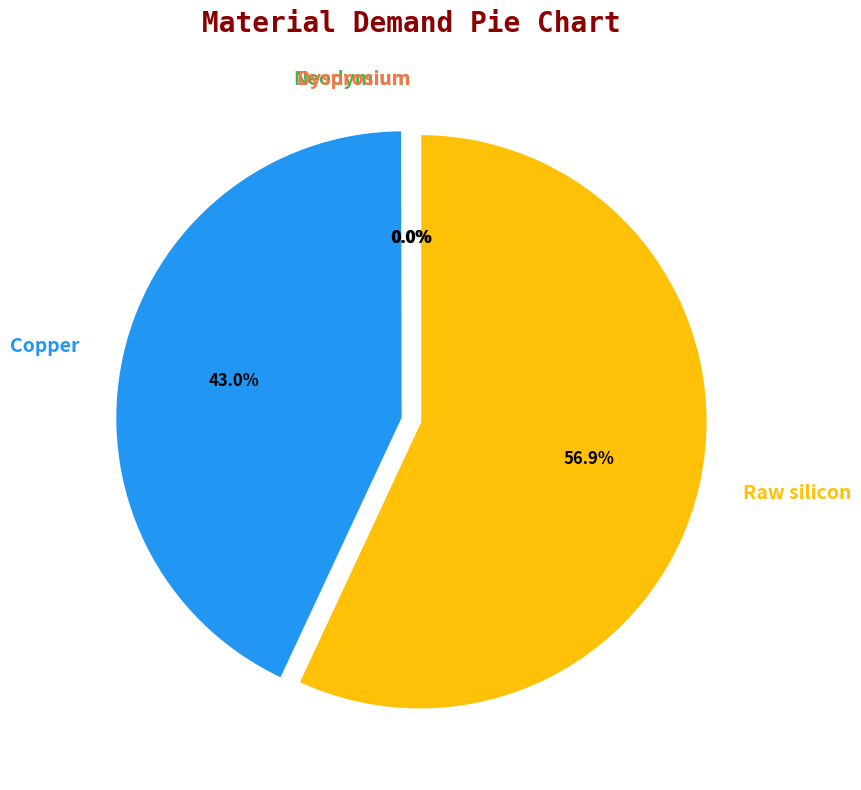

What is the majority slice?

Raw silicon